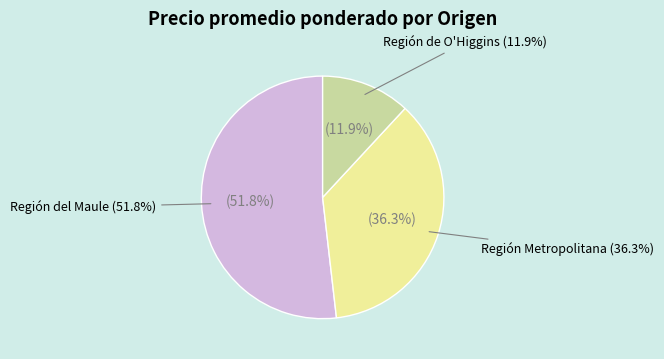

True or false: Región del Maule accounts for 18% of the total.

False